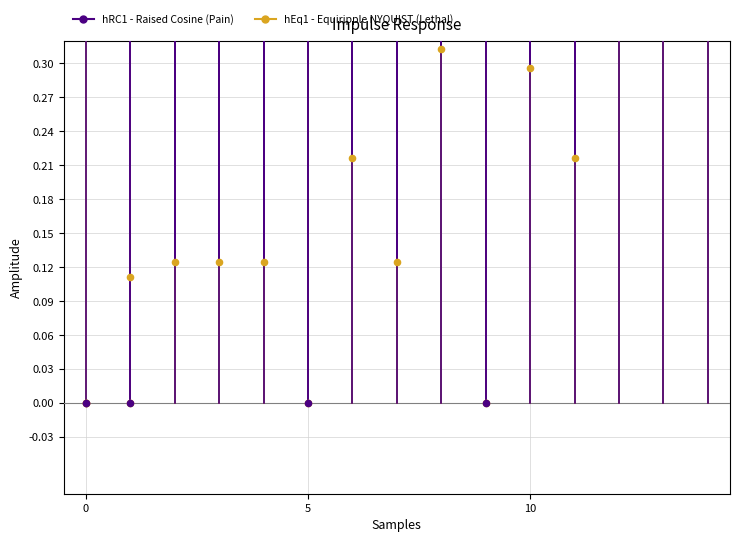

Which series reaches the minimum Y coordinate?

2 Lethal